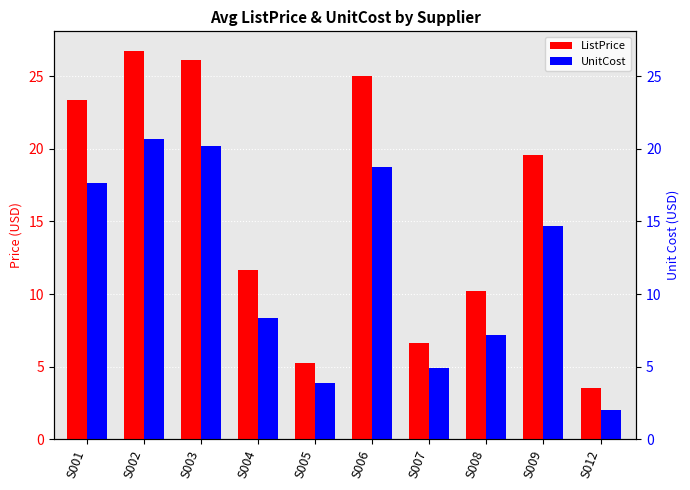

At which label does ListPrice reach its minimum?

S012